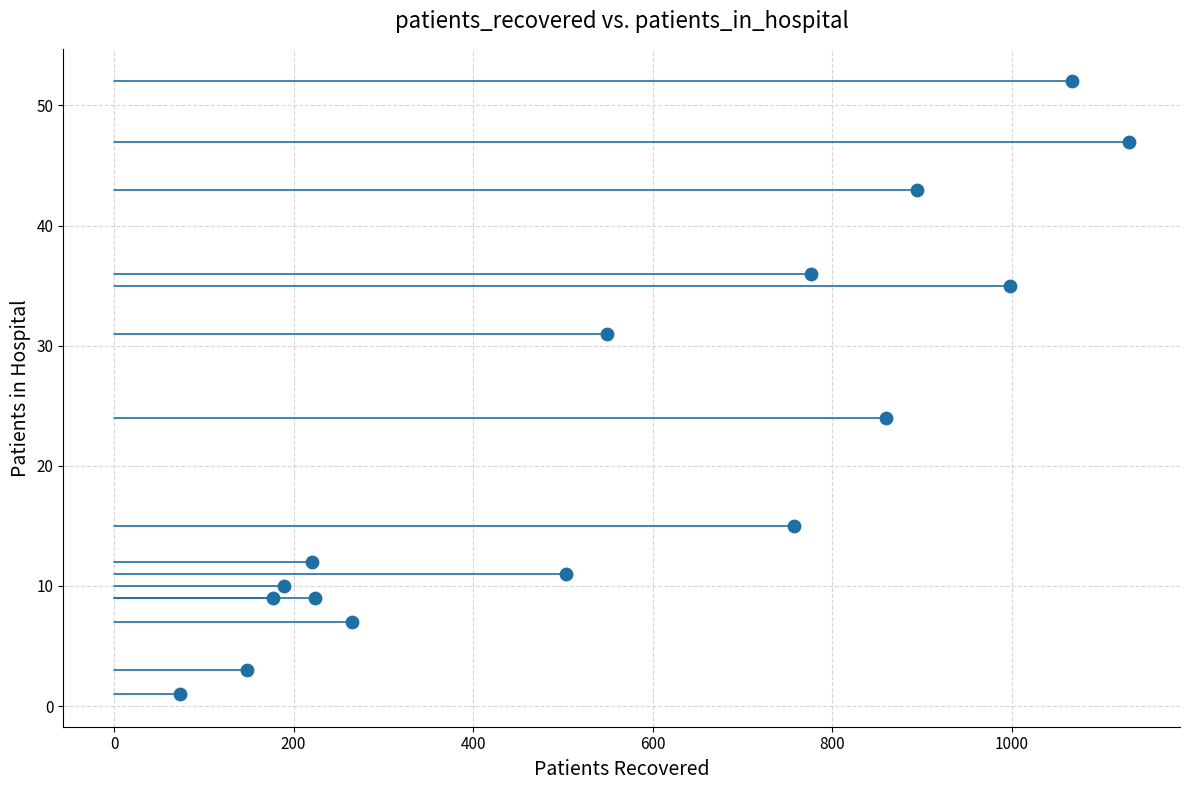

What Y value in the scatter plot is closest to 26?

24